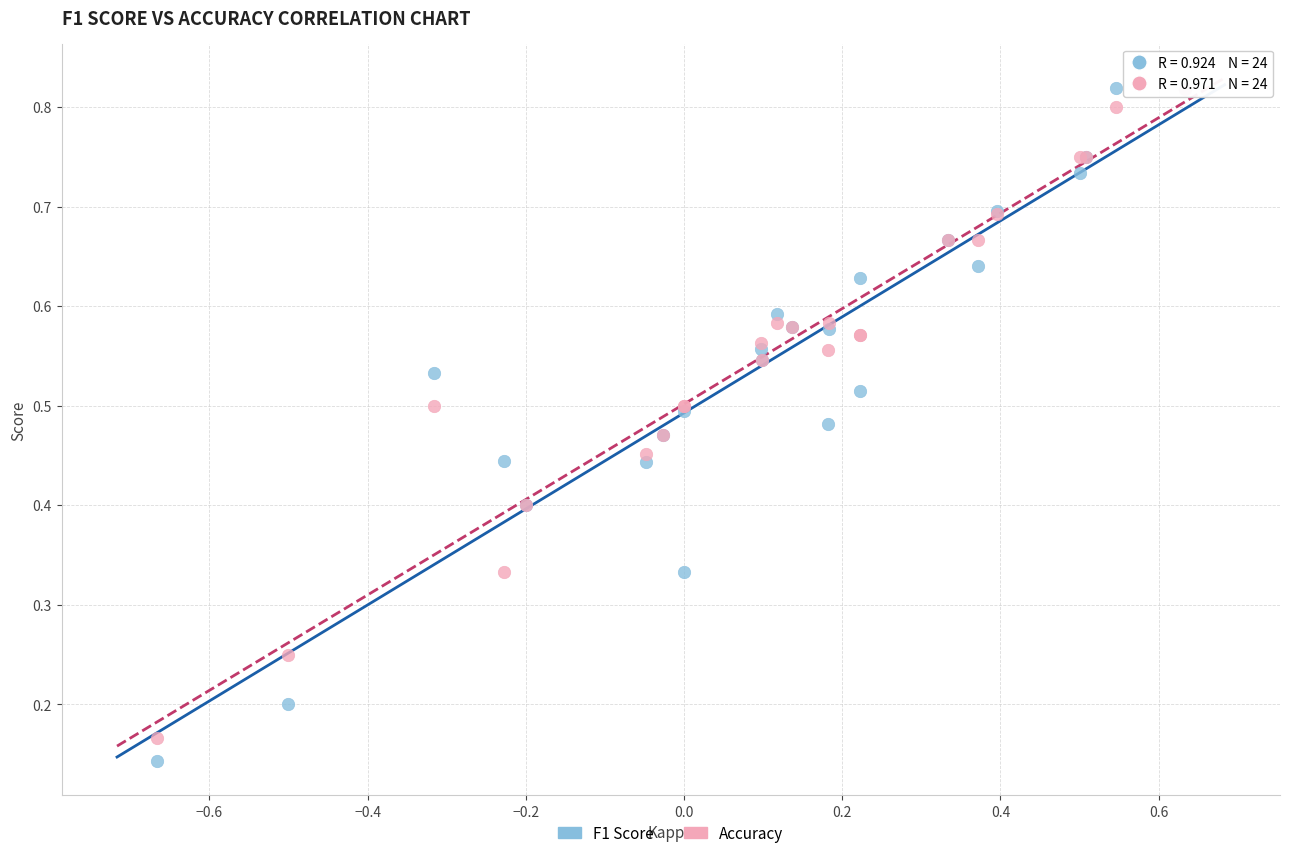

Which series contains the lowest Y value?

F1 Score